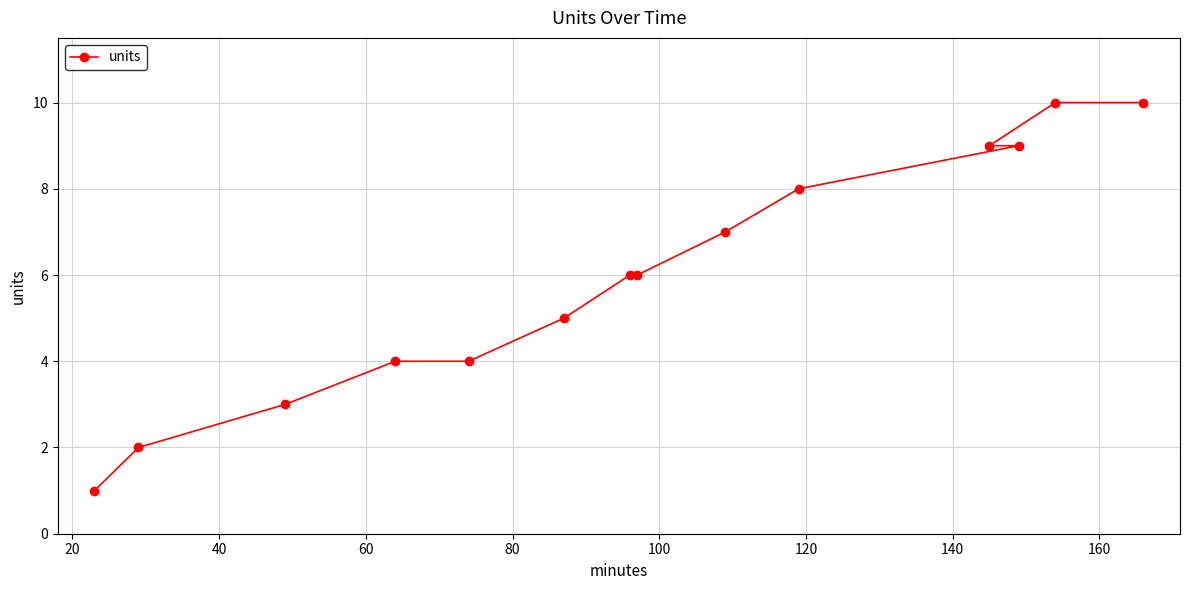

What is the greatest value displayed?

10